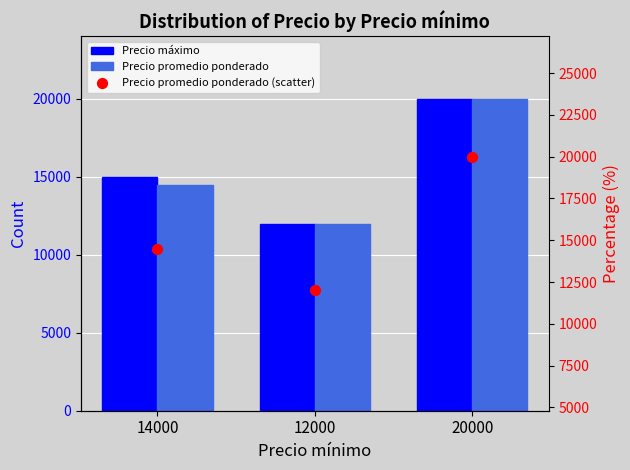

What is the total value across all series at 20000?

60000